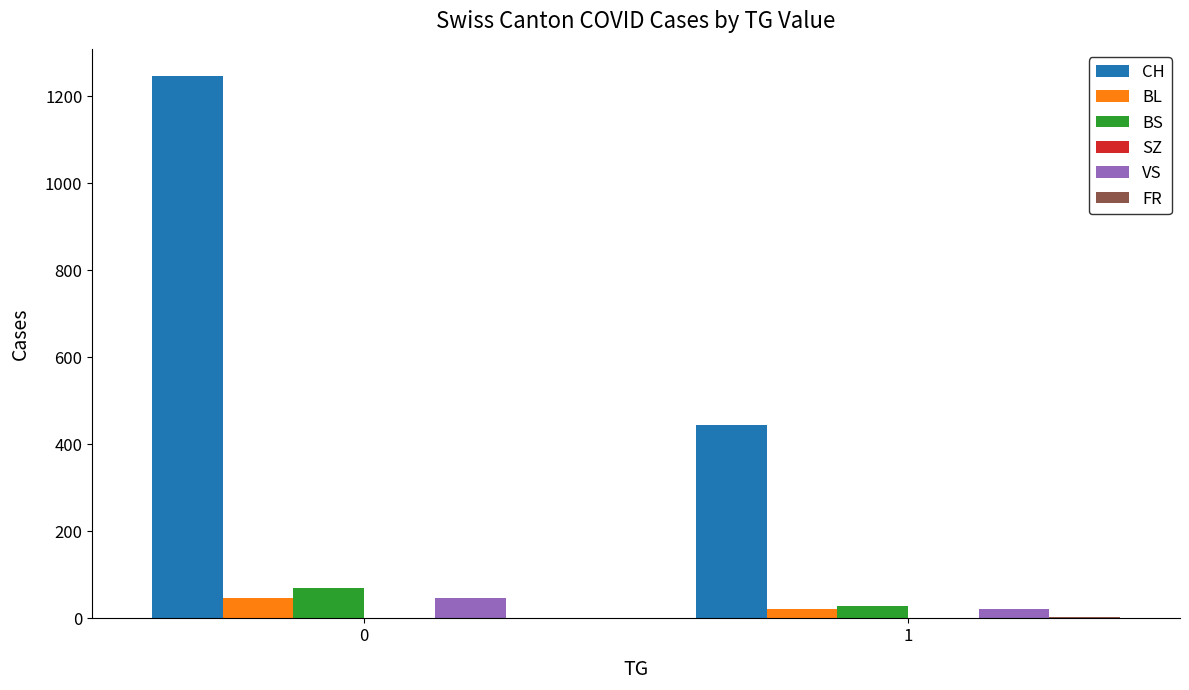

True or false: CH has a value of 1247 at 0.

True